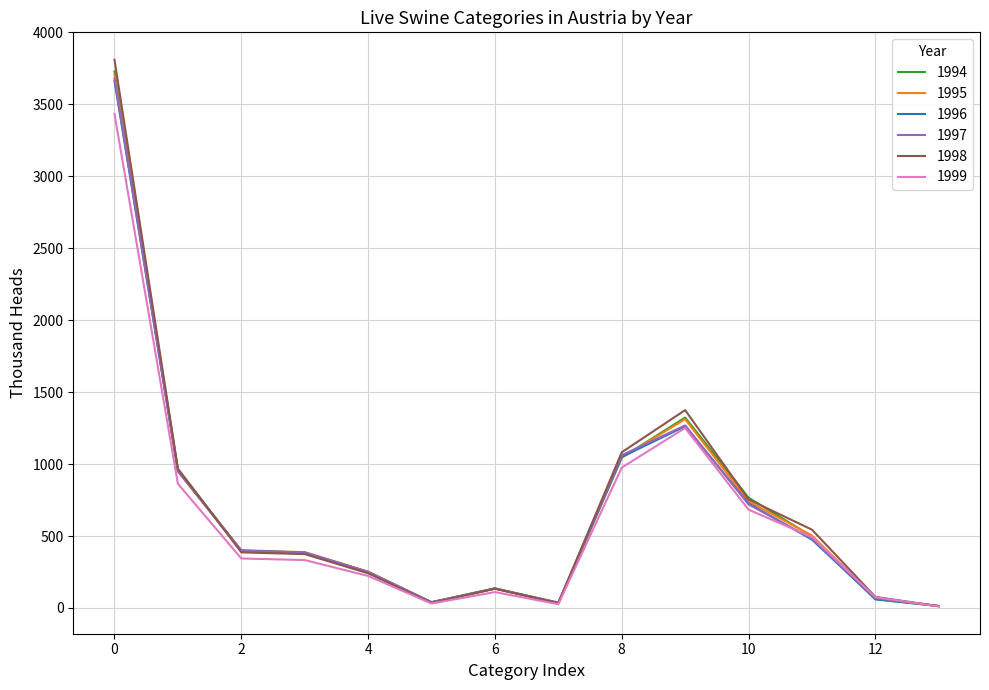

What is the greatest value displayed?

3810.3